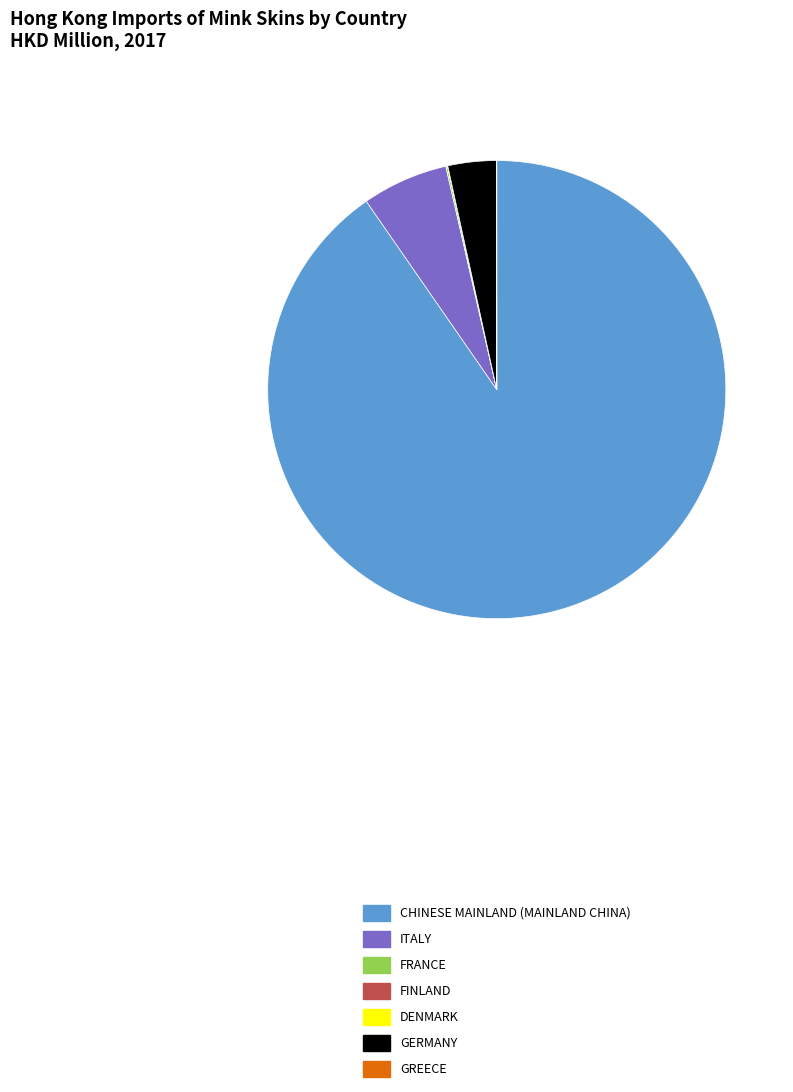

Does any single category account for the majority?

Yes